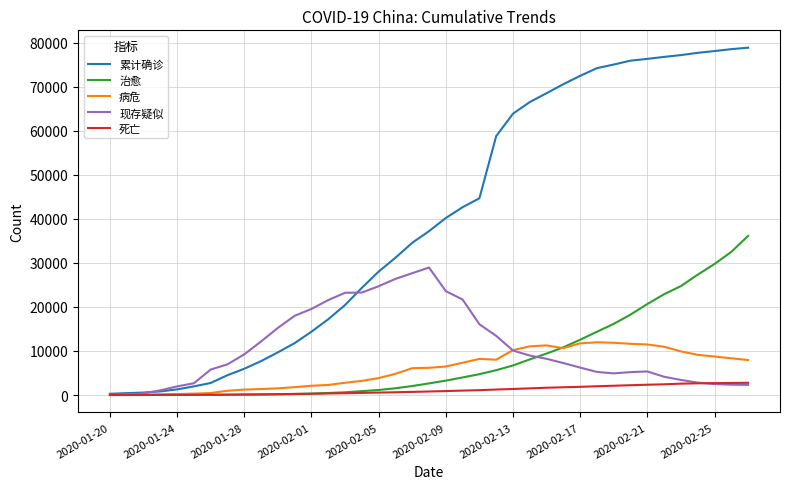

How many distinct data groups are displayed?

5